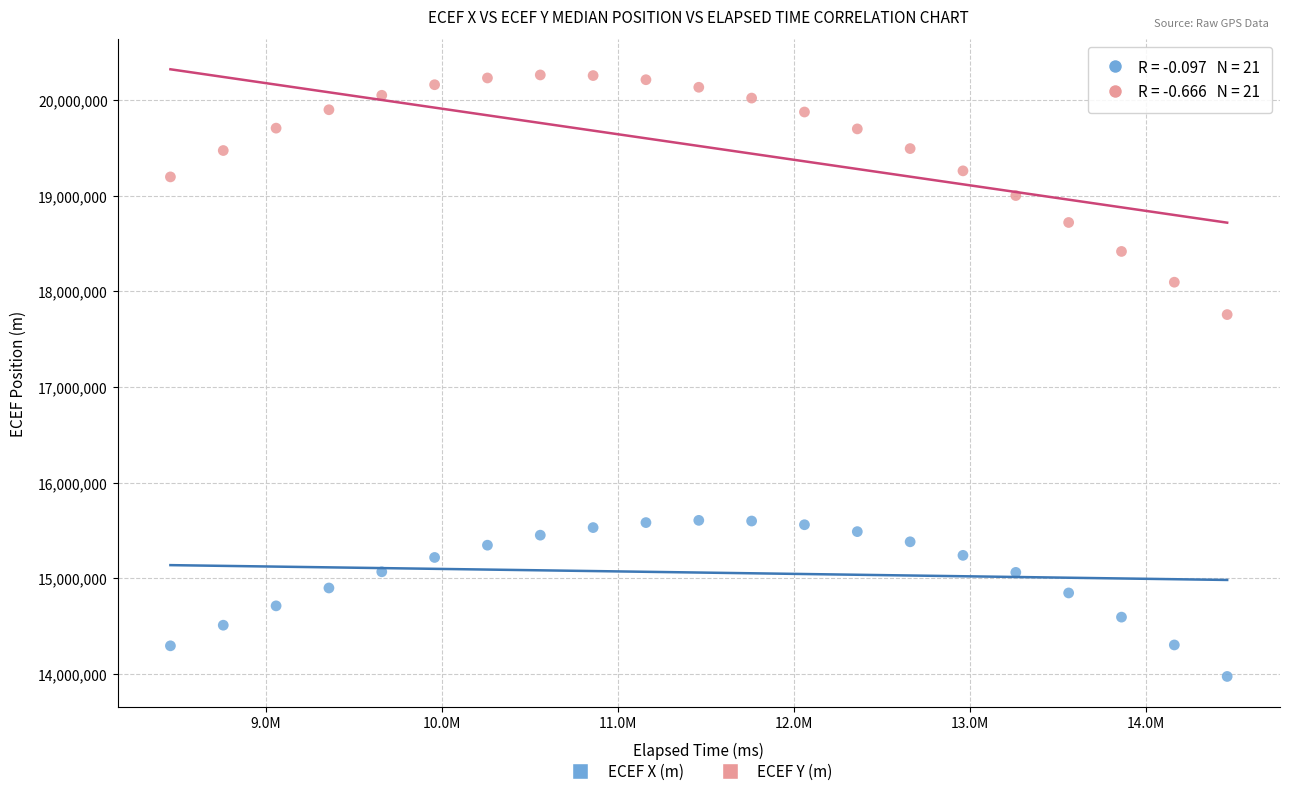

Which series has the widest spread of Y values?

ECEF Y (m)